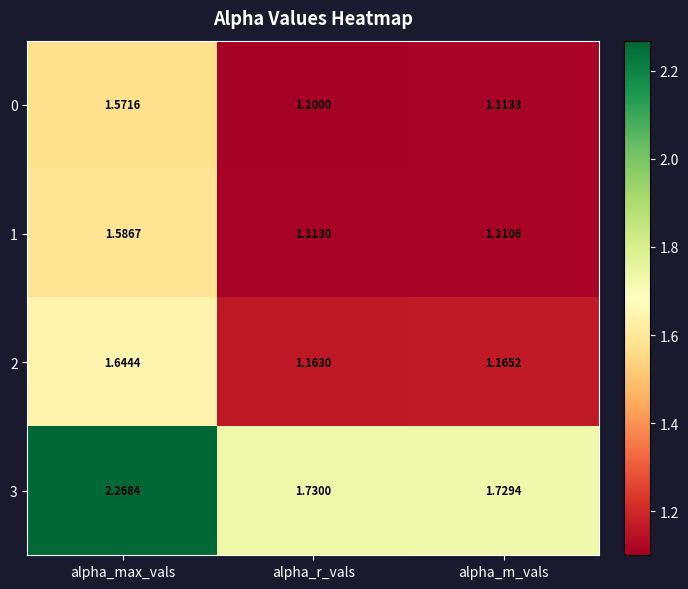

How many distinct data groups are displayed?

4